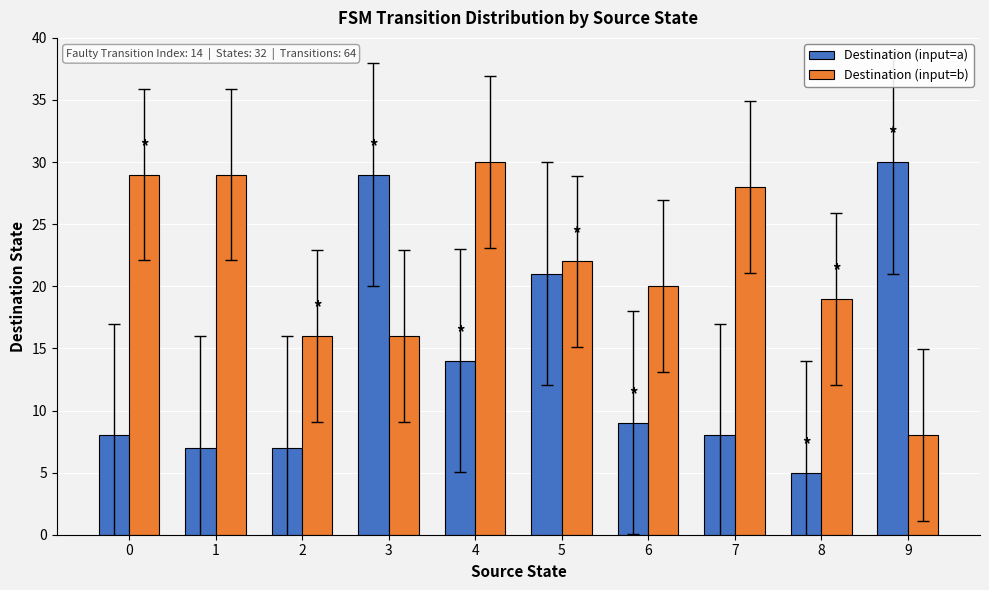

Reading left to right, extract all data points from this chart.

Destination (input=a): 8	7	7	29	14	21	9	8	5	30
Destination (input=b): 29	29	16	16	30	22	20	28	19	8